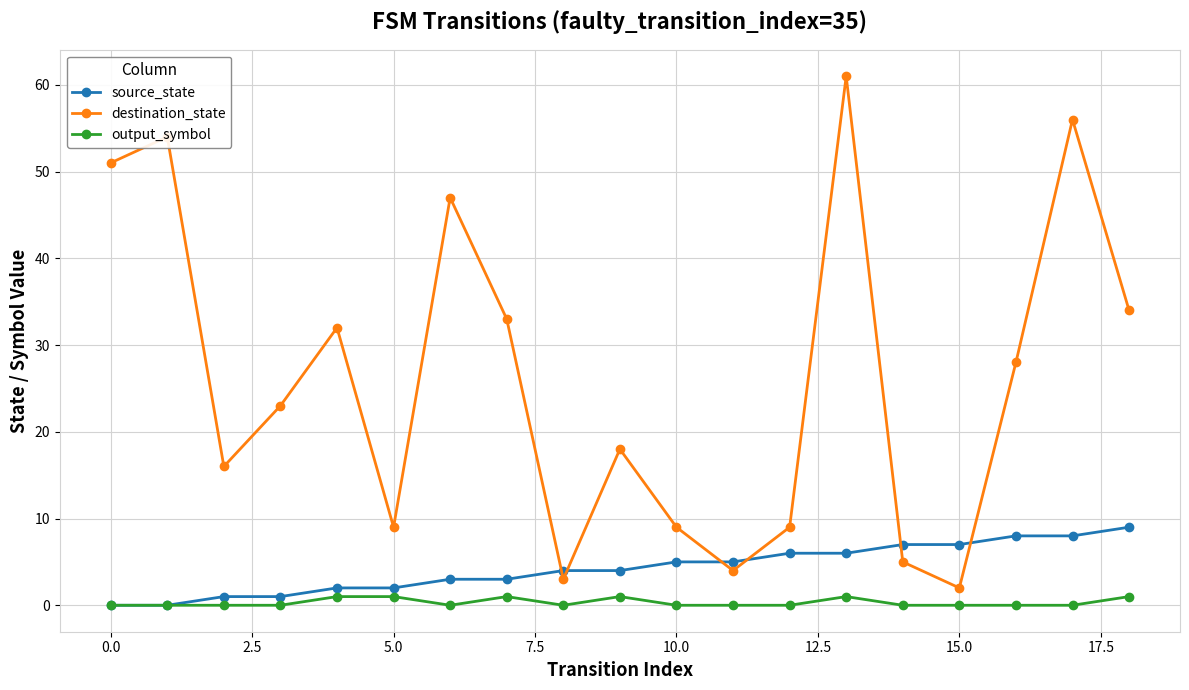

True or false: destination_state and source_state cross at least once.

True